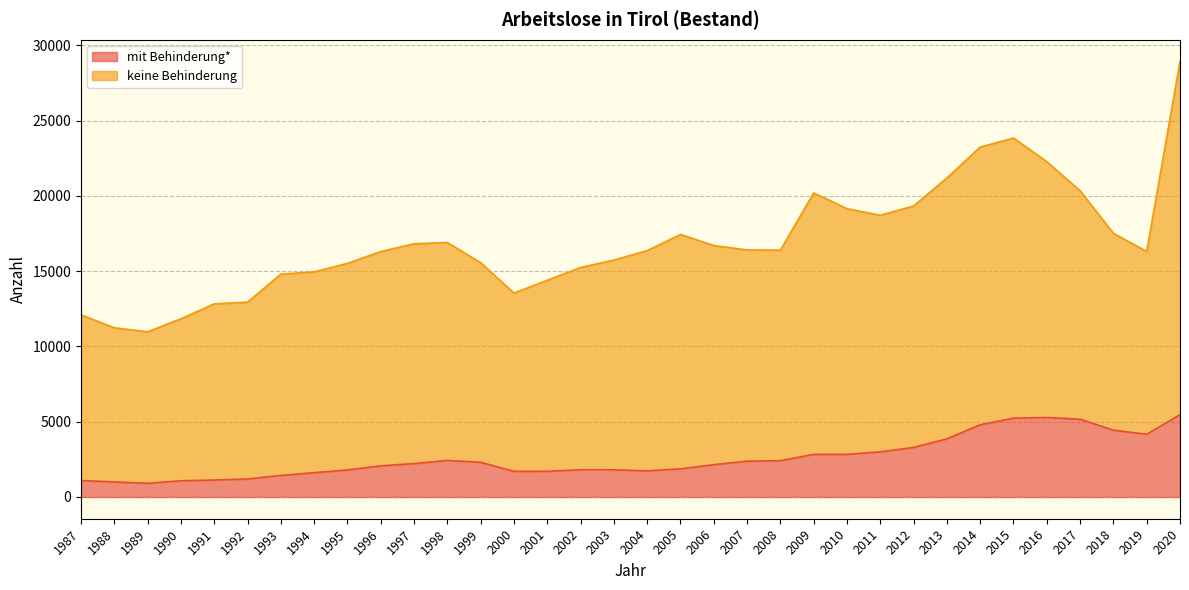

What is the maximum value for mit Behinderung*?

5466.6